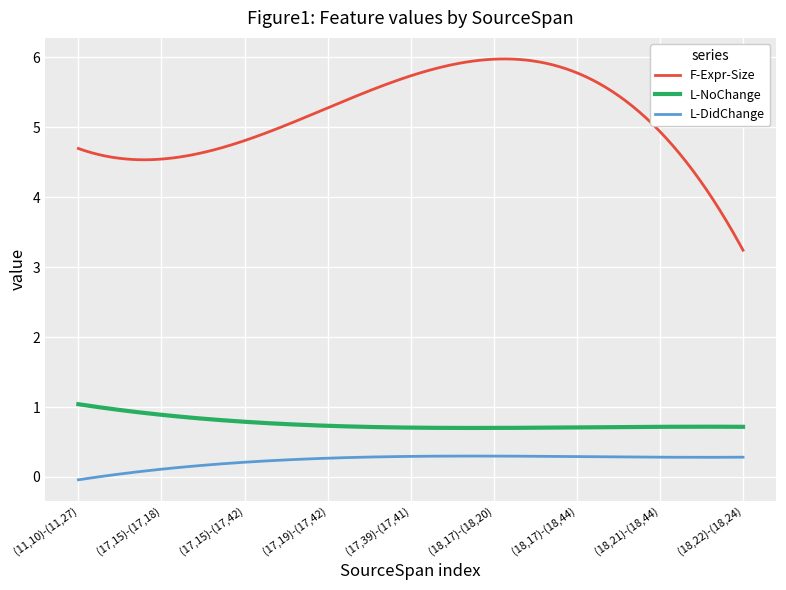

Which series has the largest total across all categories?

F-Expr-Size